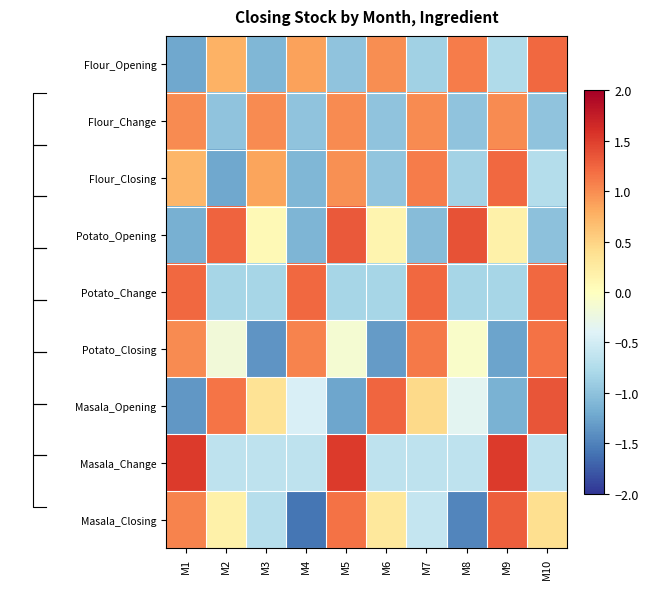

Which has a higher value, M4 or M6?

M6